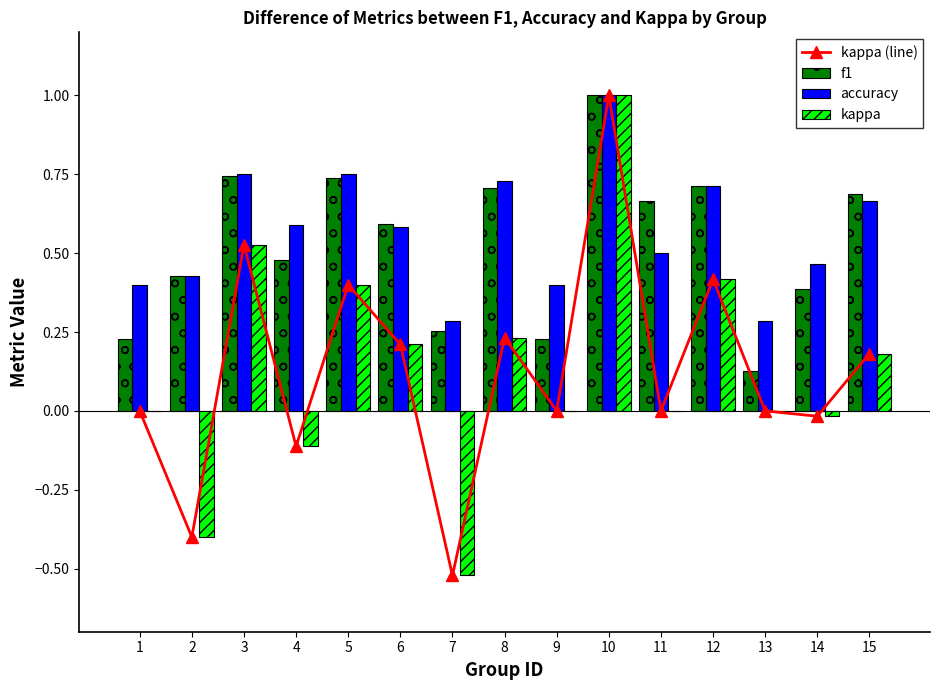

What is the maximum value for f1?

1.0